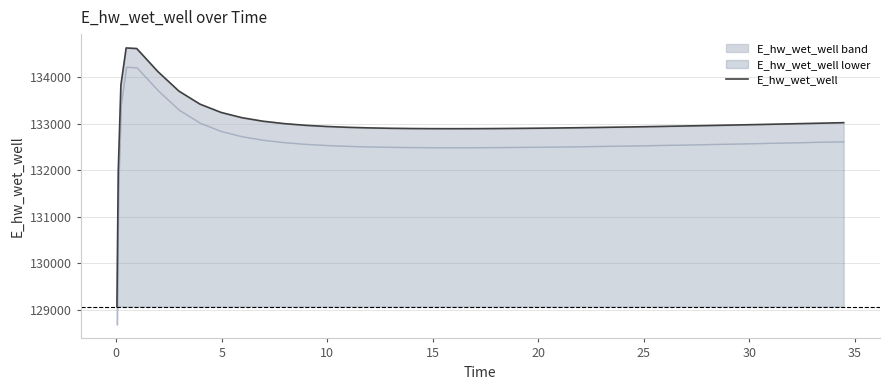

How many data points does each series have?

40